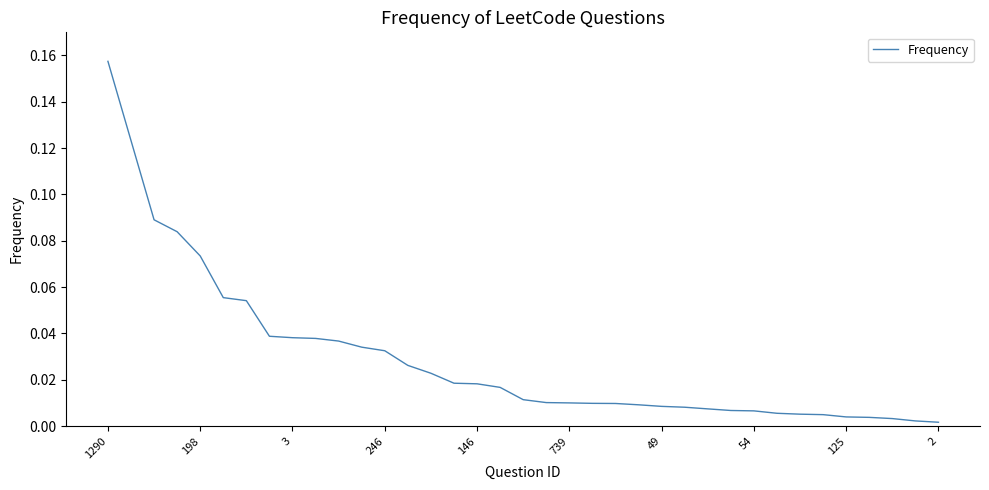

What is the difference between the maximum and minimum values?

0.2